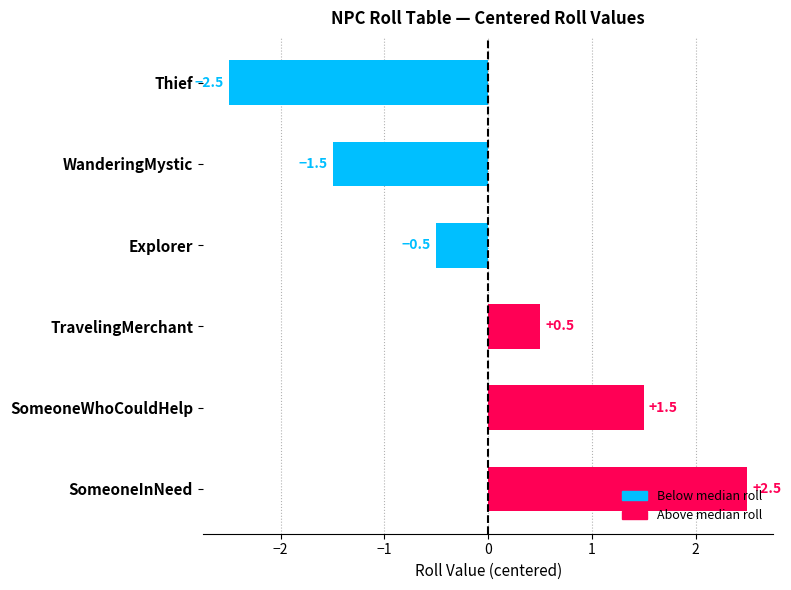

True or false: the data shows -2.5 at Thief.

True